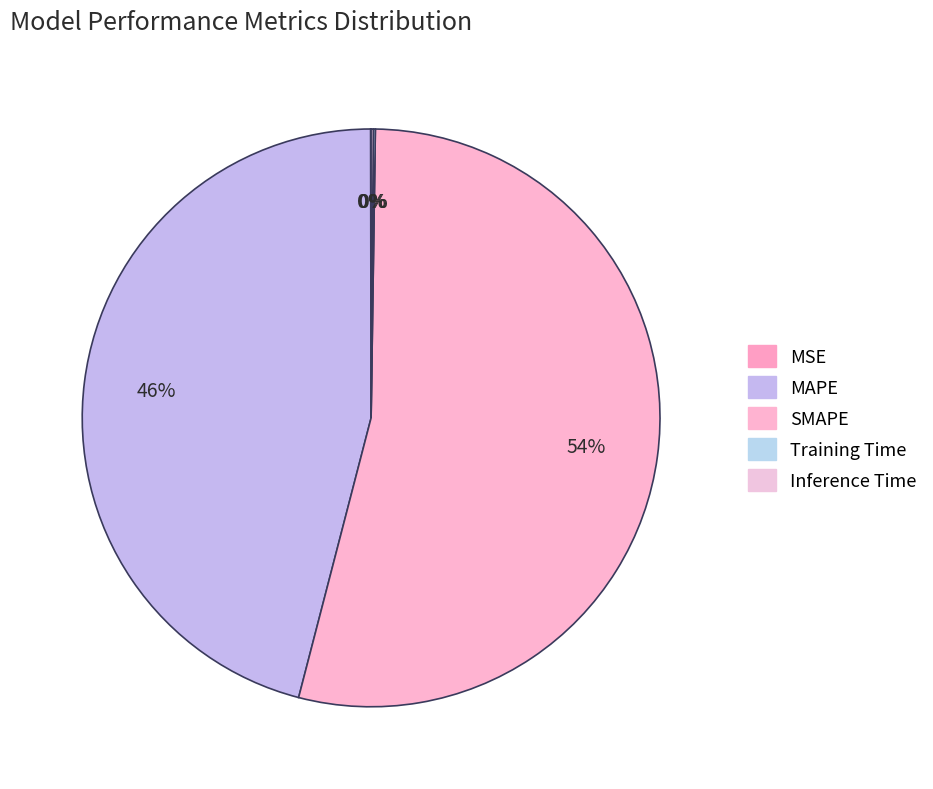

Count the number of slices in the pie.

5